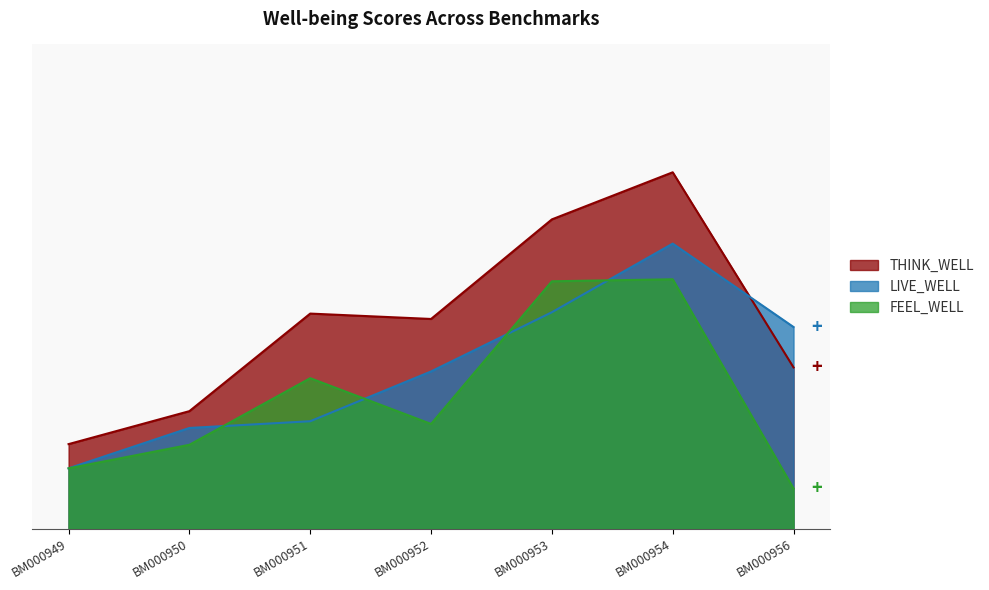

At which label is THINK_WELL closest to 7?

BM000949